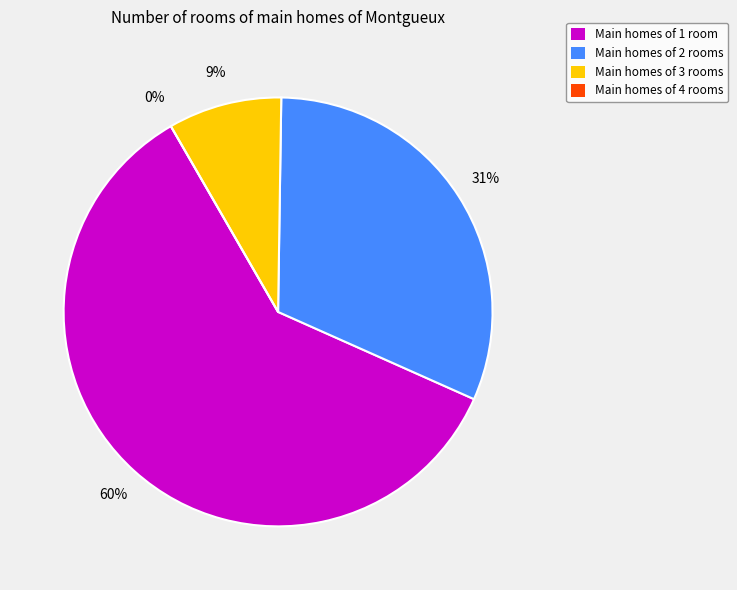

The basic slice represents 8% of the pie. True or false?

False